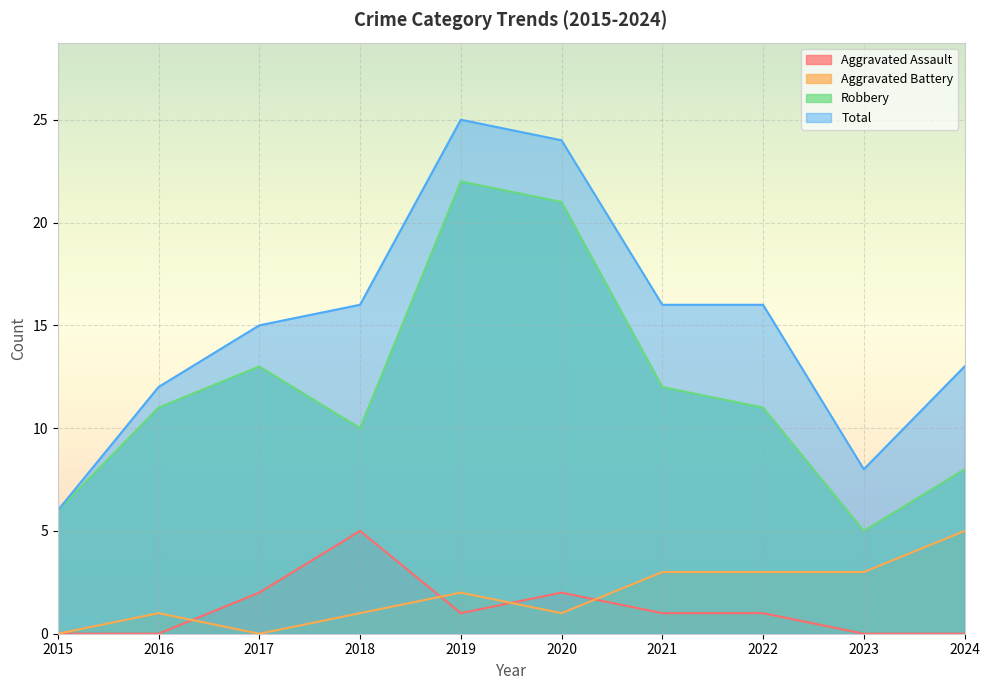

How many values in the Total series exceed 16?

2